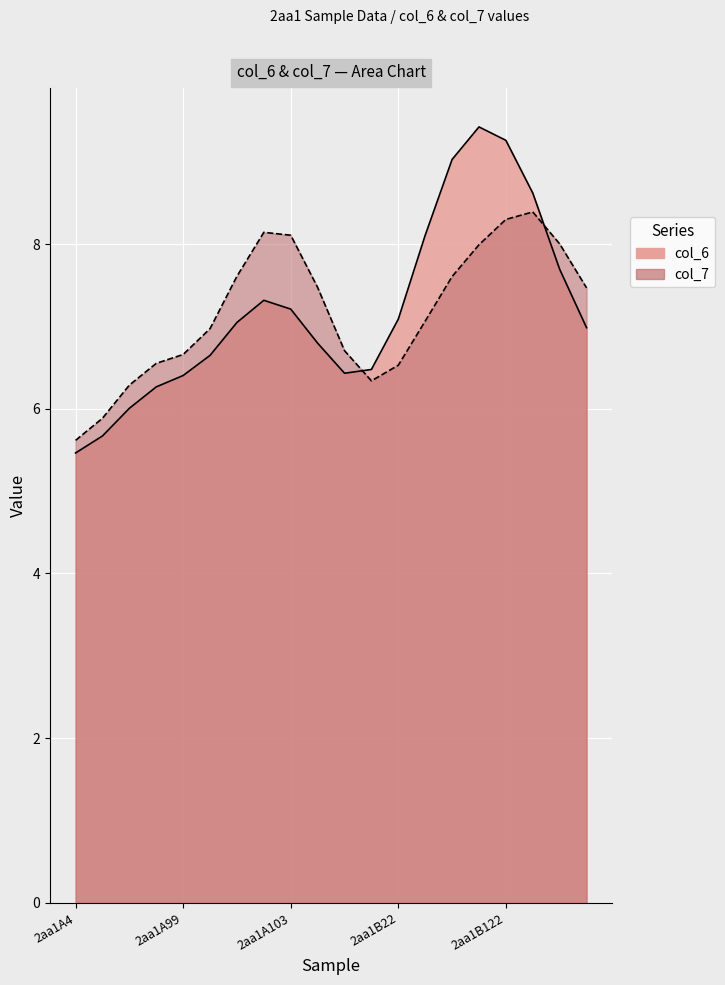

Which series has the largest total across all categories?

col_6